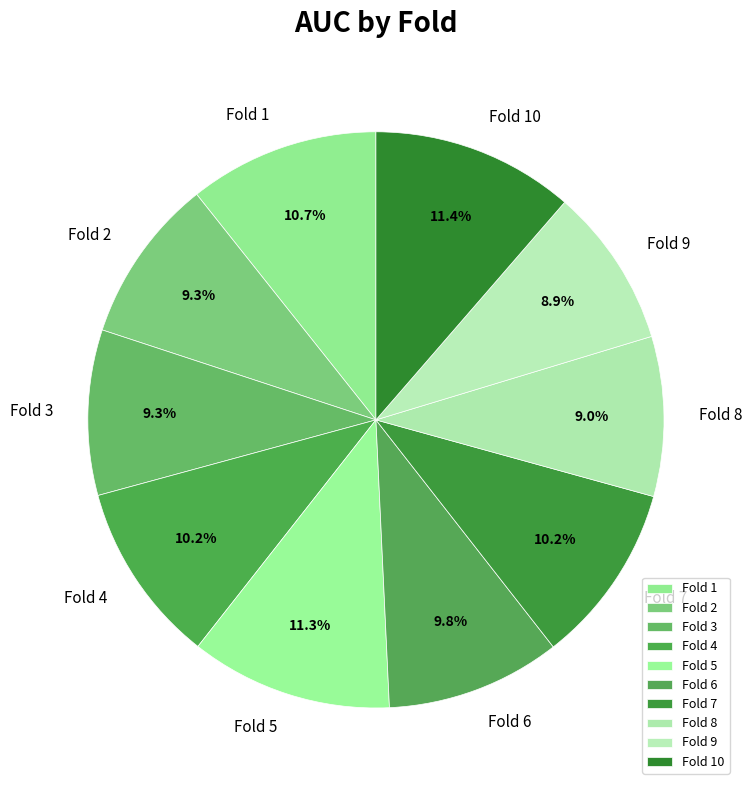

Is Fold 1 the majority of the pie?

No